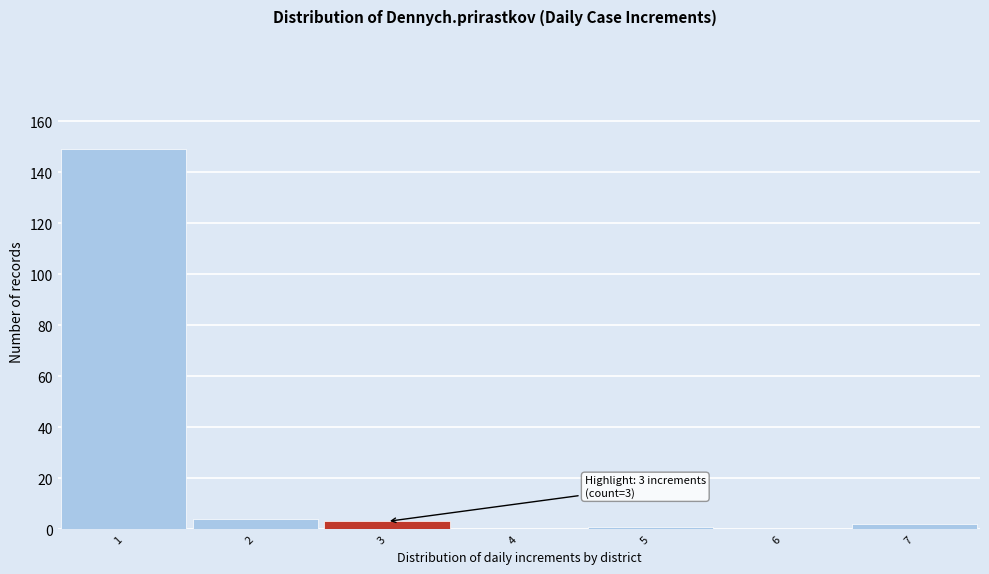

Over which range of the x-axis is the bar tallest?

0.5 to 1.5